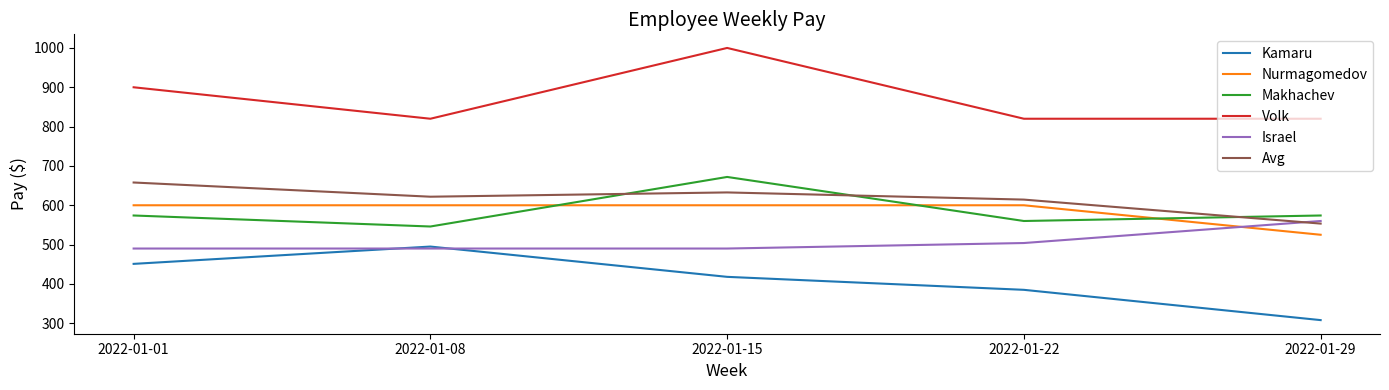

What is the greatest value displayed?

1000.0